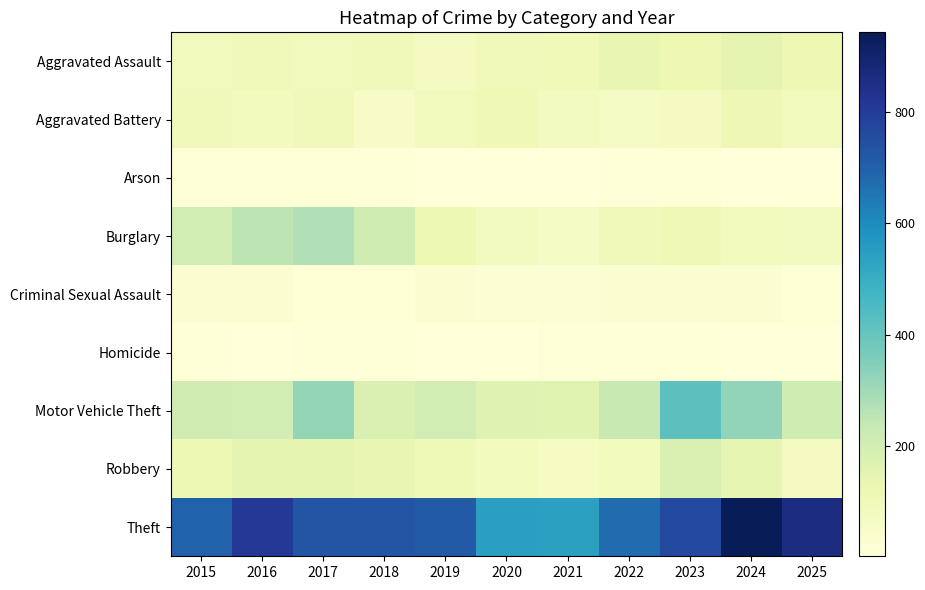

Reading right to left, list all the values displayed in this chart.

Aggravated Assault: 2025=113	2024=144	2023=114	2022=132	2021=101	2020=95	2019=75	2018=93	2017=87	2016=94	2015=87
Aggravated Battery: 2025=88	2024=109	2023=75	2022=61	2021=78	2020=105	2019=89	2018=55	2017=94	2016=83	2015=92
Arson: 2025=2	2024=5	2023=13	2022=11	2021=4	2020=4	2019=5	2018=8	2017=14	2016=16	2015=11
Burglary: 2025=78	2024=87	2023=105	2022=94	2021=61	2020=76	2019=119	2018=215	2017=274	2016=252	2015=206
Criminal Sexual Assault: 2025=20	2024=26	2023=26	2022=29	2021=24	2020=24	2019=30	2018=20	2017=18	2016=26	2015=27
Homicide: 2025=2	2024=4	2023=8	2022=9	2021=11	2020=2	2019=3	2018=8	2017=6	2016=5	2015=9
Motor Vehicle Theft: 2025=212	2024=324	2023=419	2022=232	2021=159	2020=163	2019=201	2018=176	2017=319	2016=205	2015=210
Robbery: 2025=72	2024=139	2023=177	2022=85	2021=65	2020=80	2019=102	2018=131	2017=143	2016=148	2015=118
Theft: 2025=862	2024=943	2023=762	2022=674	2021=541	2020=546	2019=718	2018=728	2017=727	2016=809	2015=695